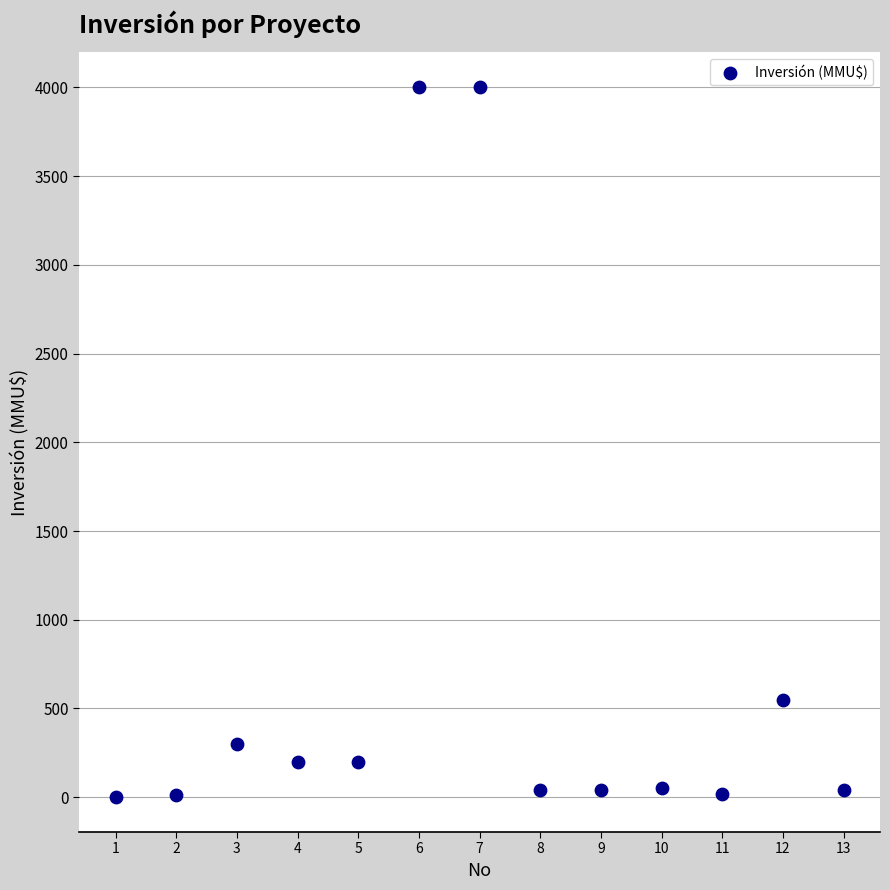

What Y value in the scatter plot is closest to 2001?

550.0